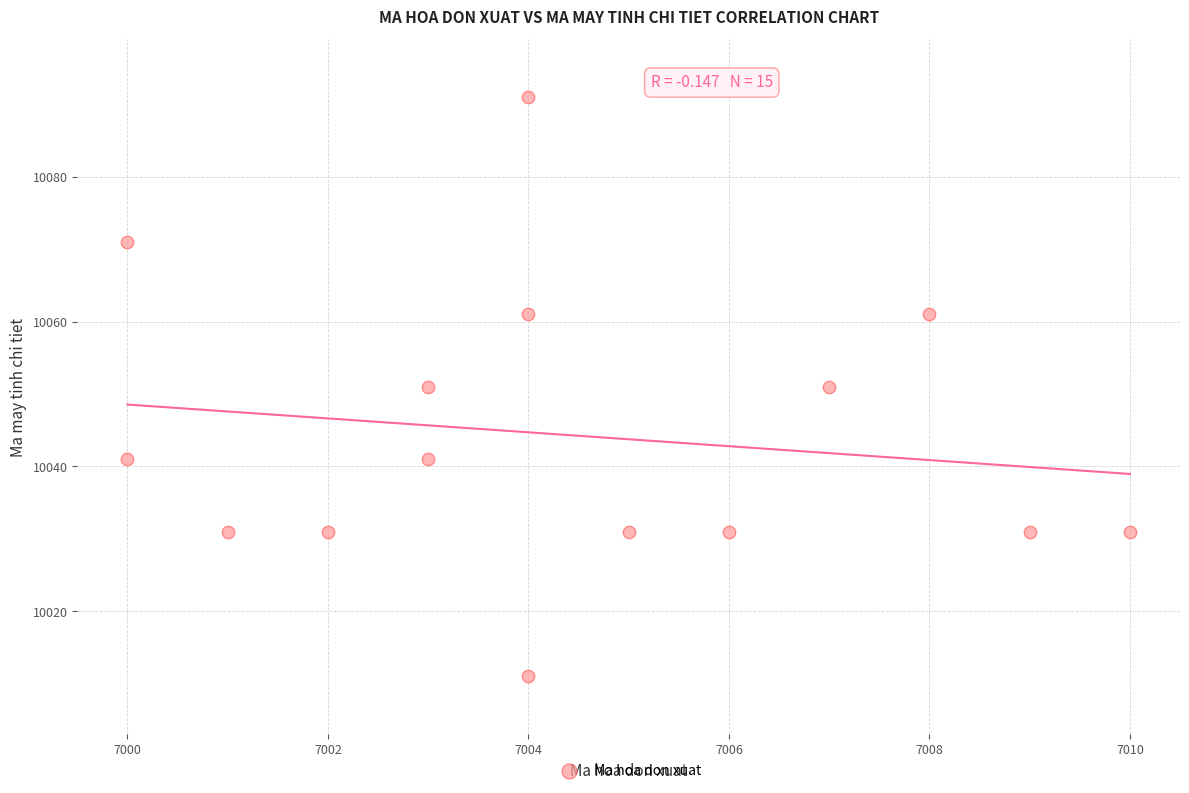

What is the range of X values (max minus min)?

10